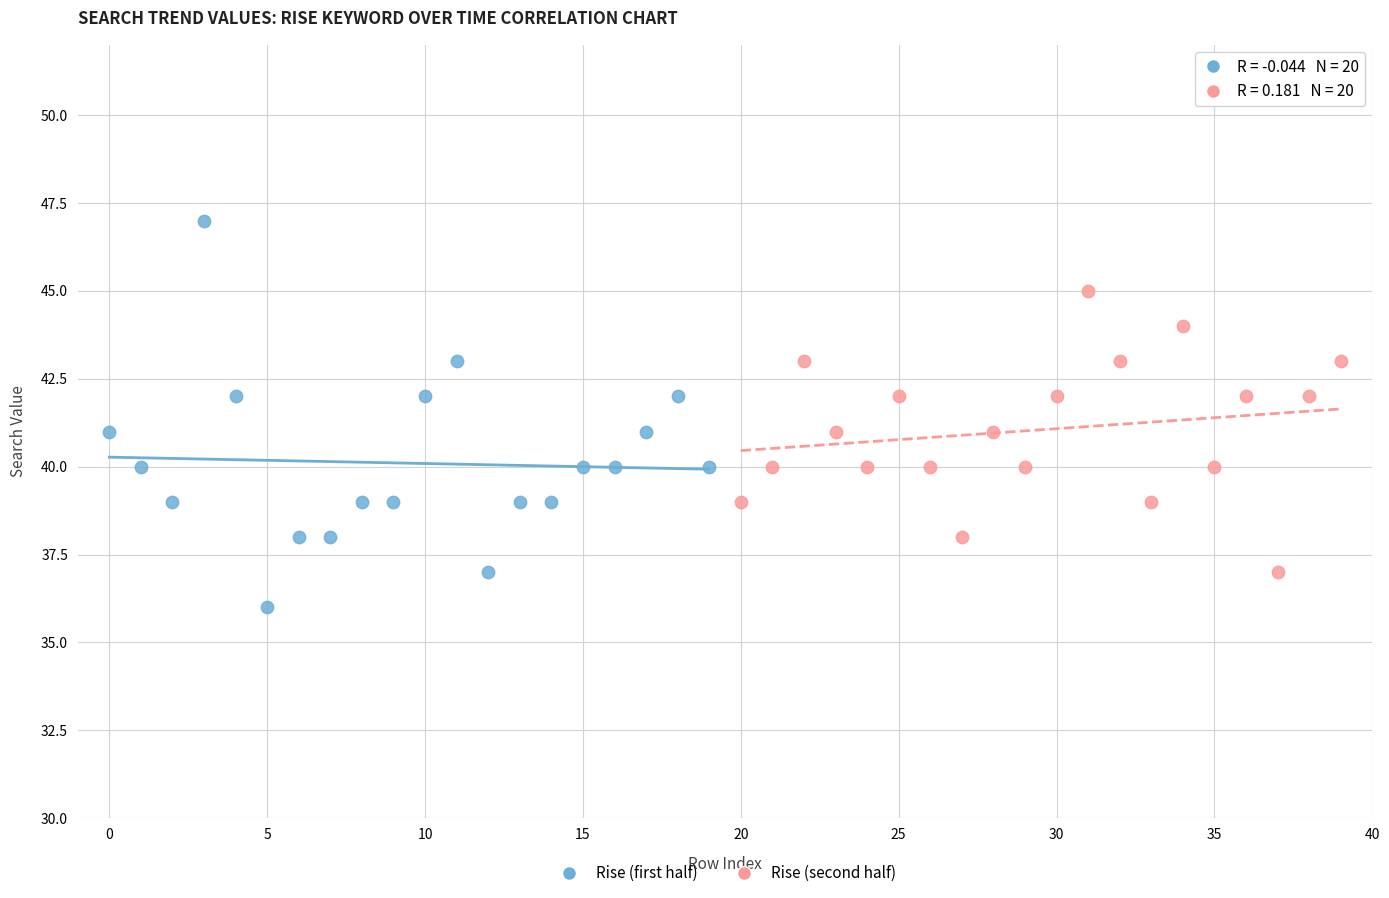

Which series has the widest spread of Y values?

Rise (first half)